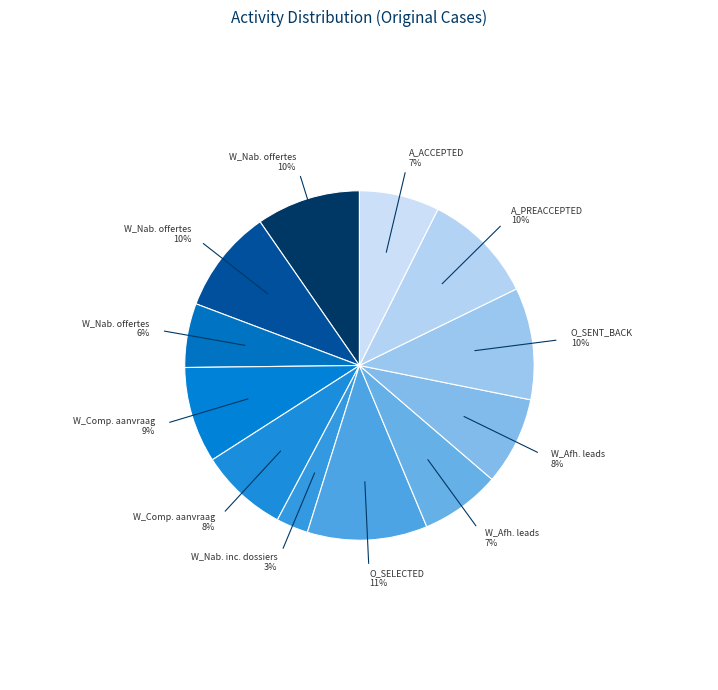

How many segments does this pie chart have?

12